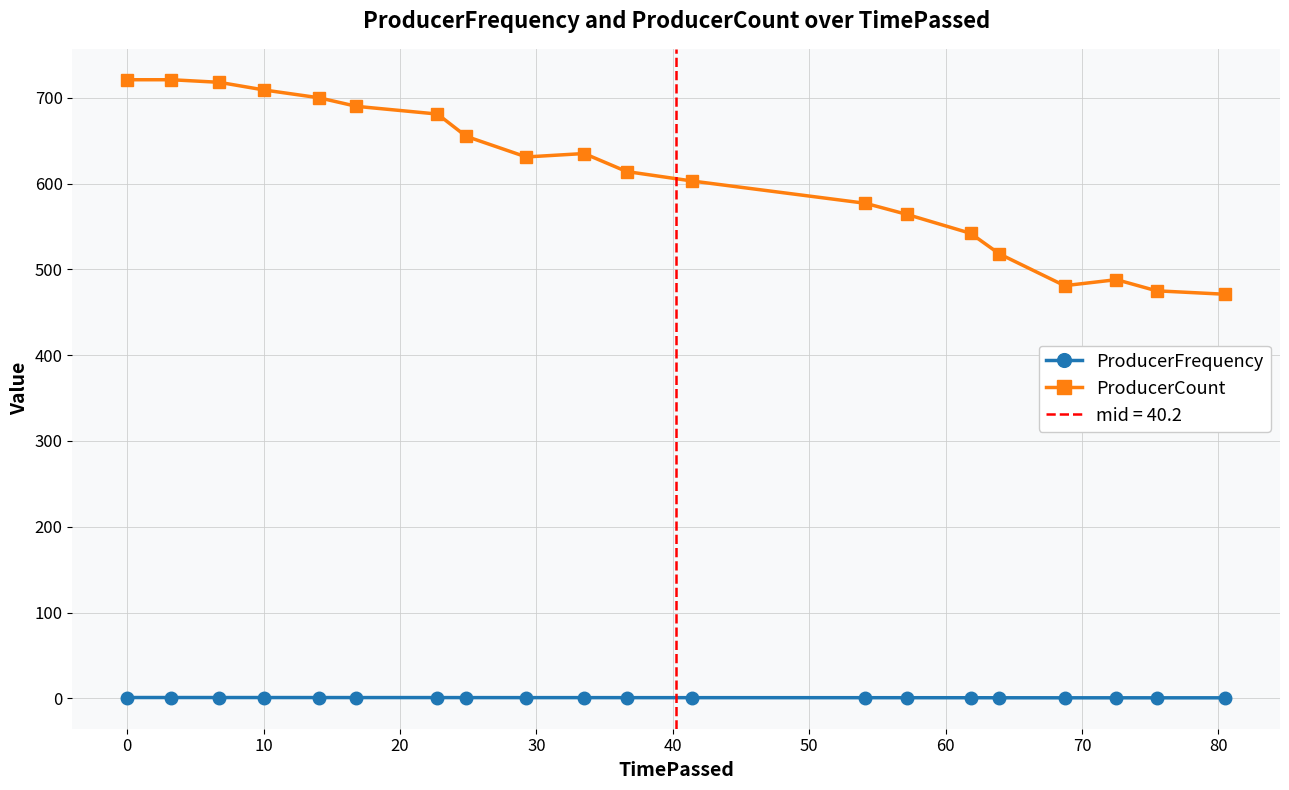

How many series are shown in this chart?

2